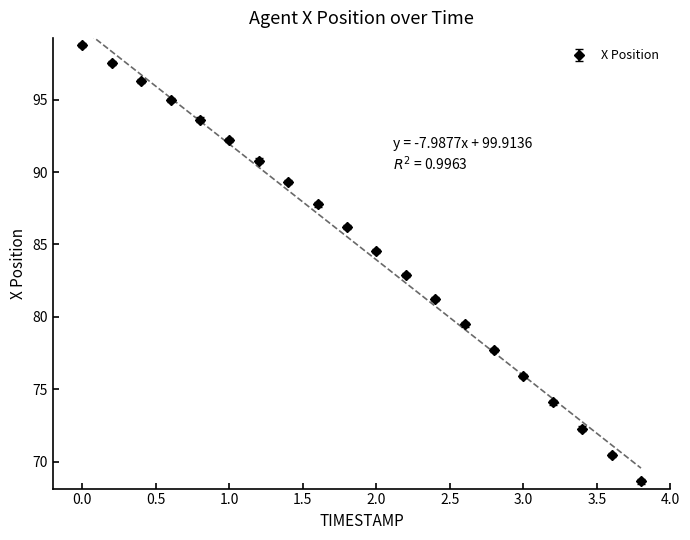

What is the change in value from 2.0 to 2.4?

-3.4